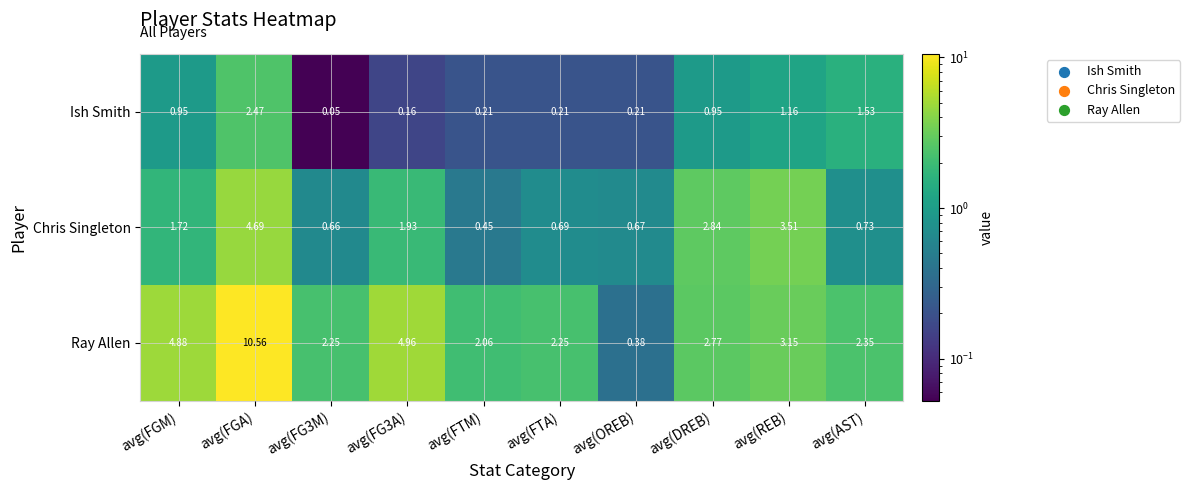

How many data points does each series have?

10